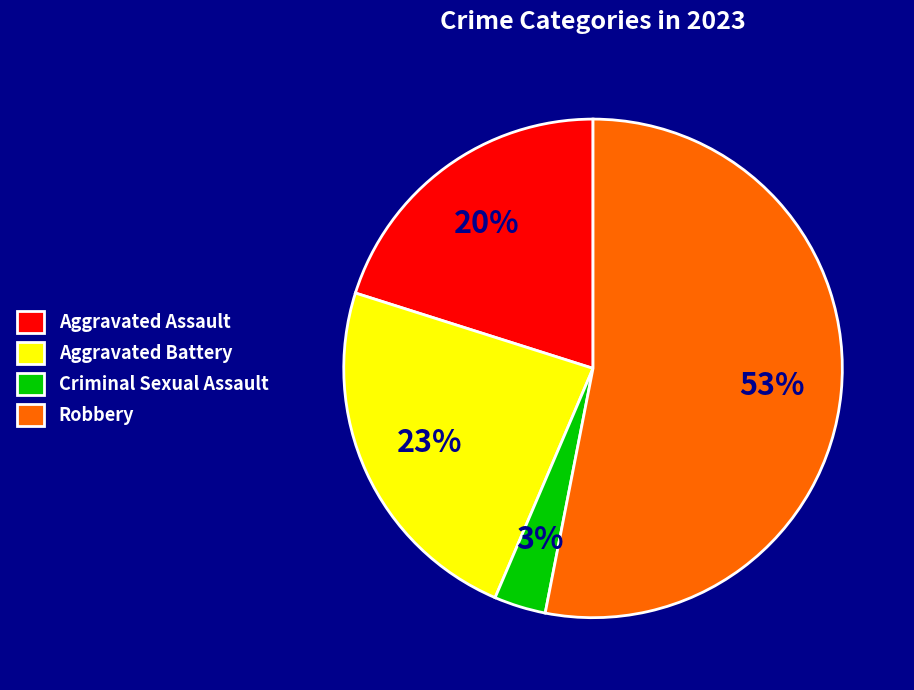

To the nearest percent, what is the average slice percentage?

25%